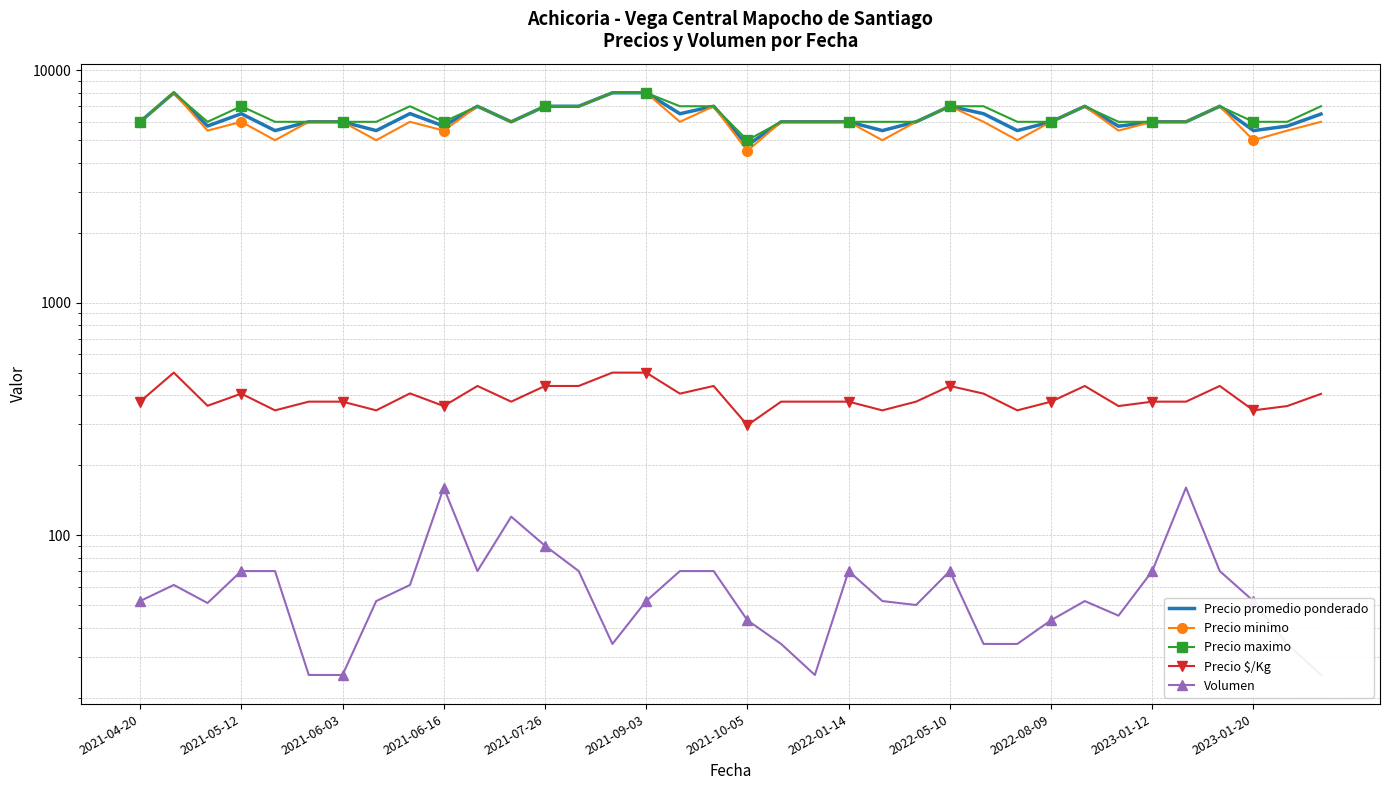

Is it true that Precio maximo equals 1451 at 2022-01-14?

False